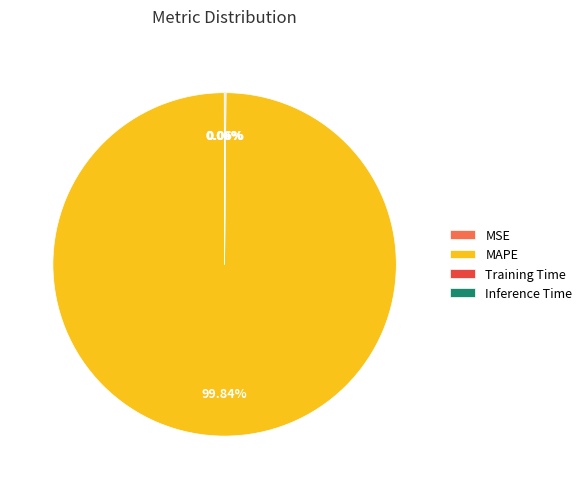

Which slice is the largest?

MAPE